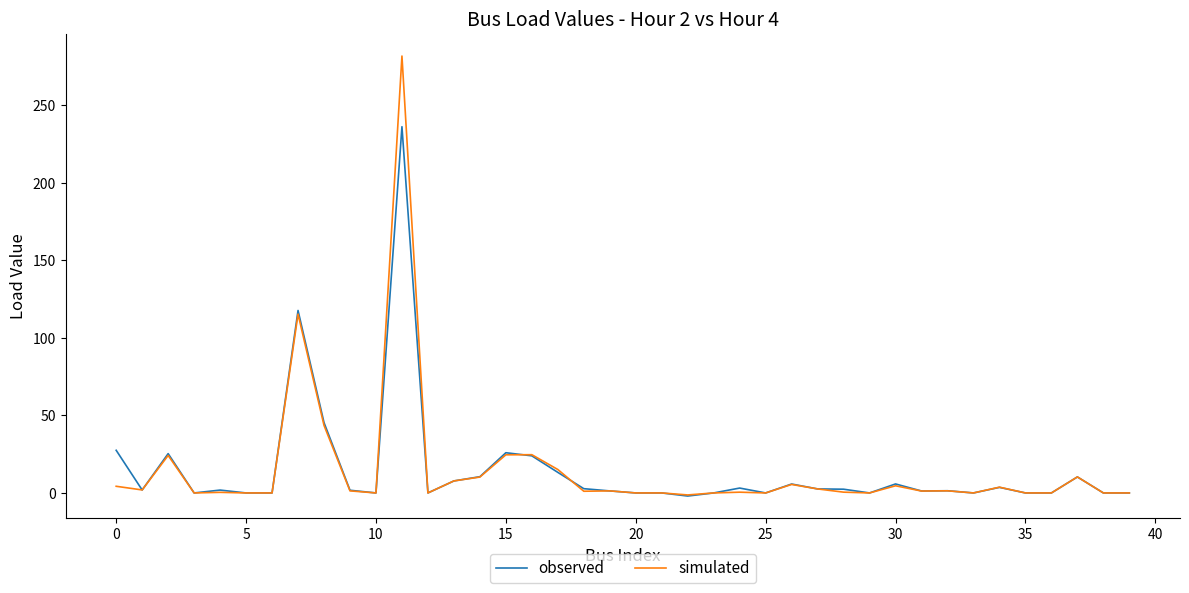

List the series in order of their peak value, lowest first.

observed, simulated